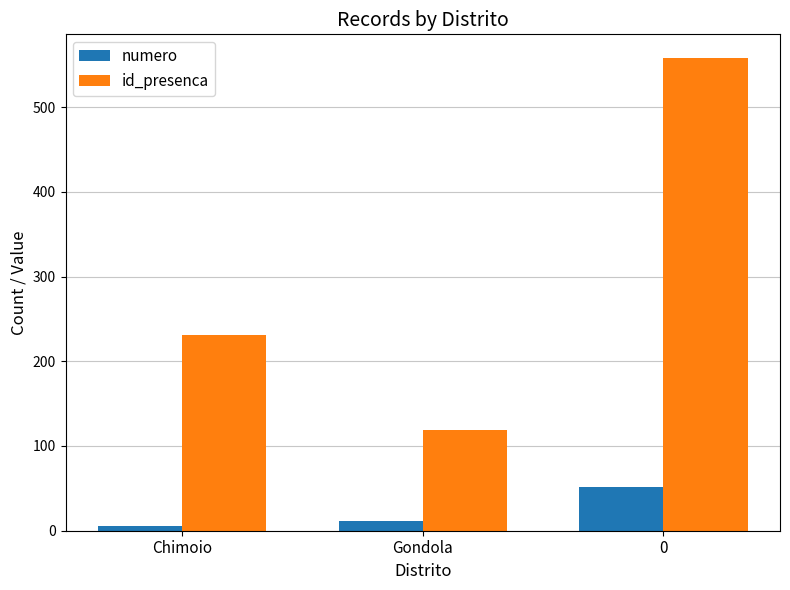

List the series in order of their peak value, highest first.

id_presenca, numero